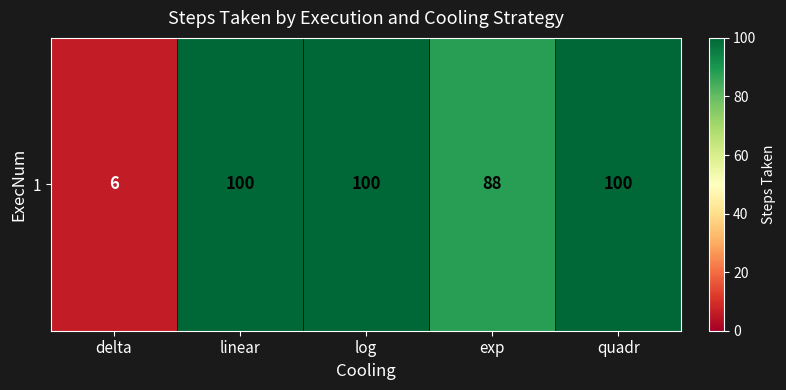

The chart shows a value of 100 at log. True or false?

True